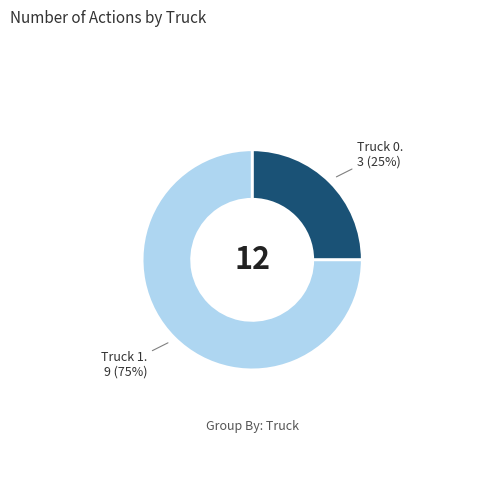

To the nearest percent, what is the average slice percentage?

50%